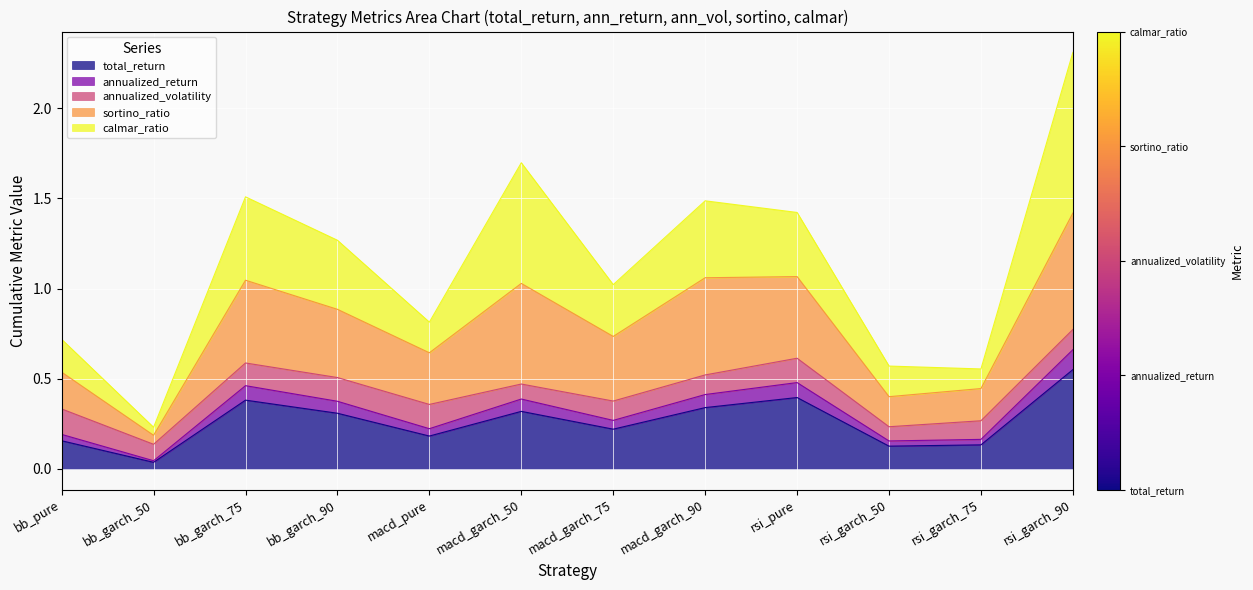

What are all the series names shown in the legend?

total_return, annualized_return, annualized_volatility, sortino_ratio, calmar_ratio